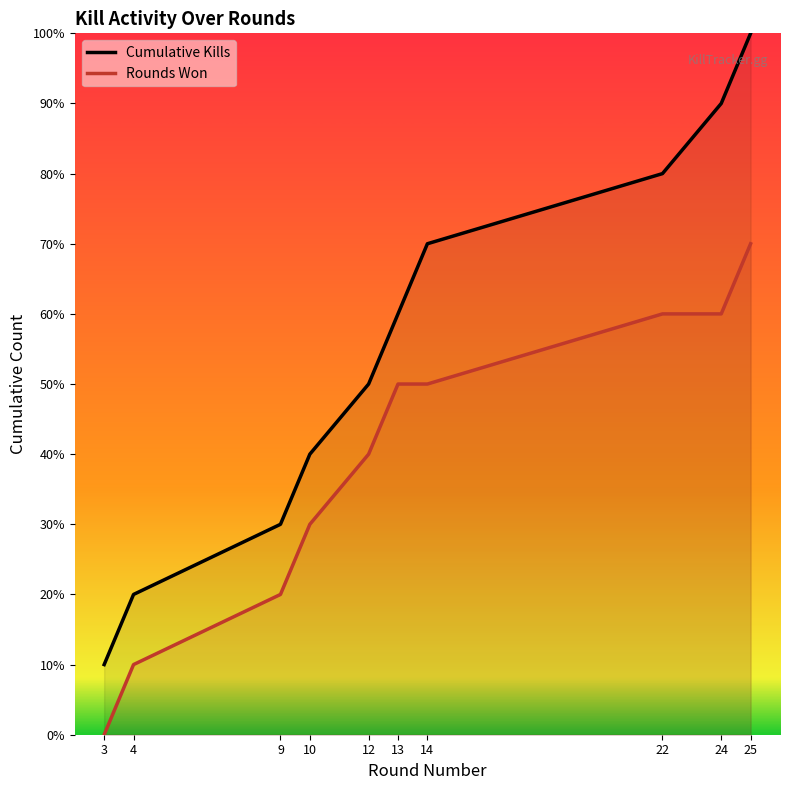

The Rounds Won series shows 3 at 10. True or false?

True